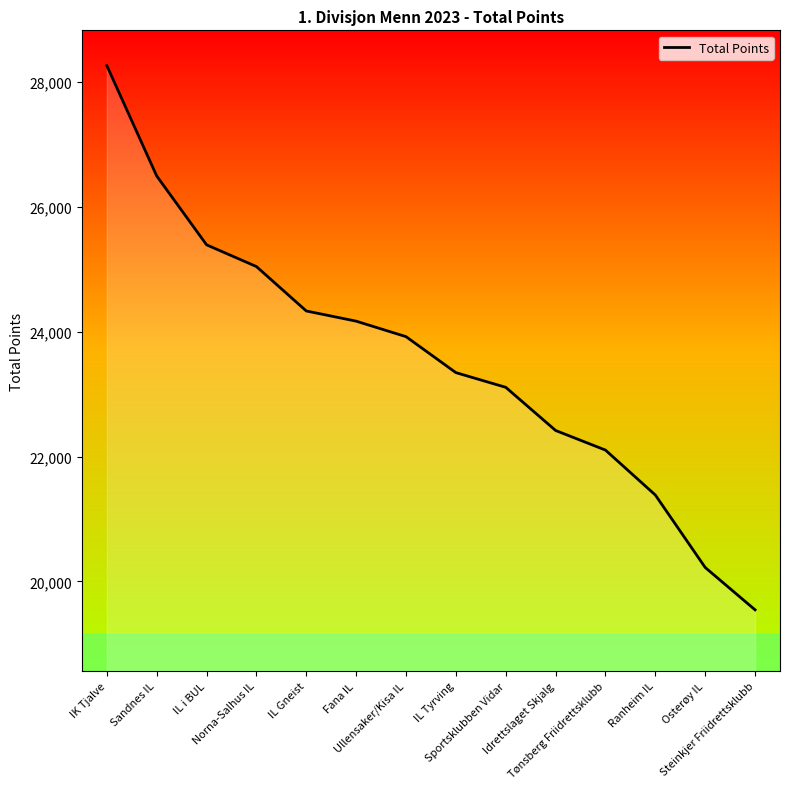

What is the difference between the maximum and minimum values?

8711